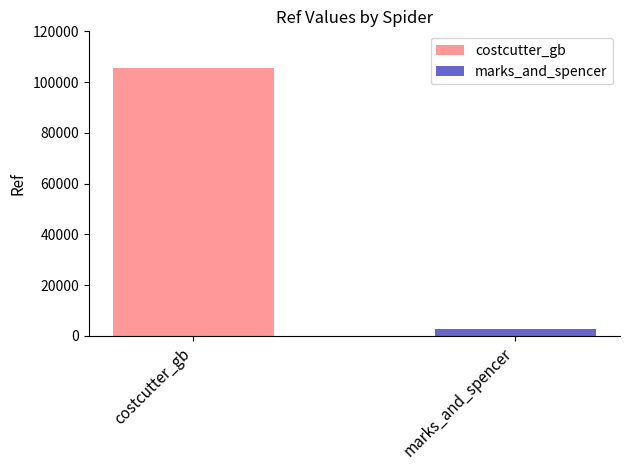

Are the bars horizontal?

No